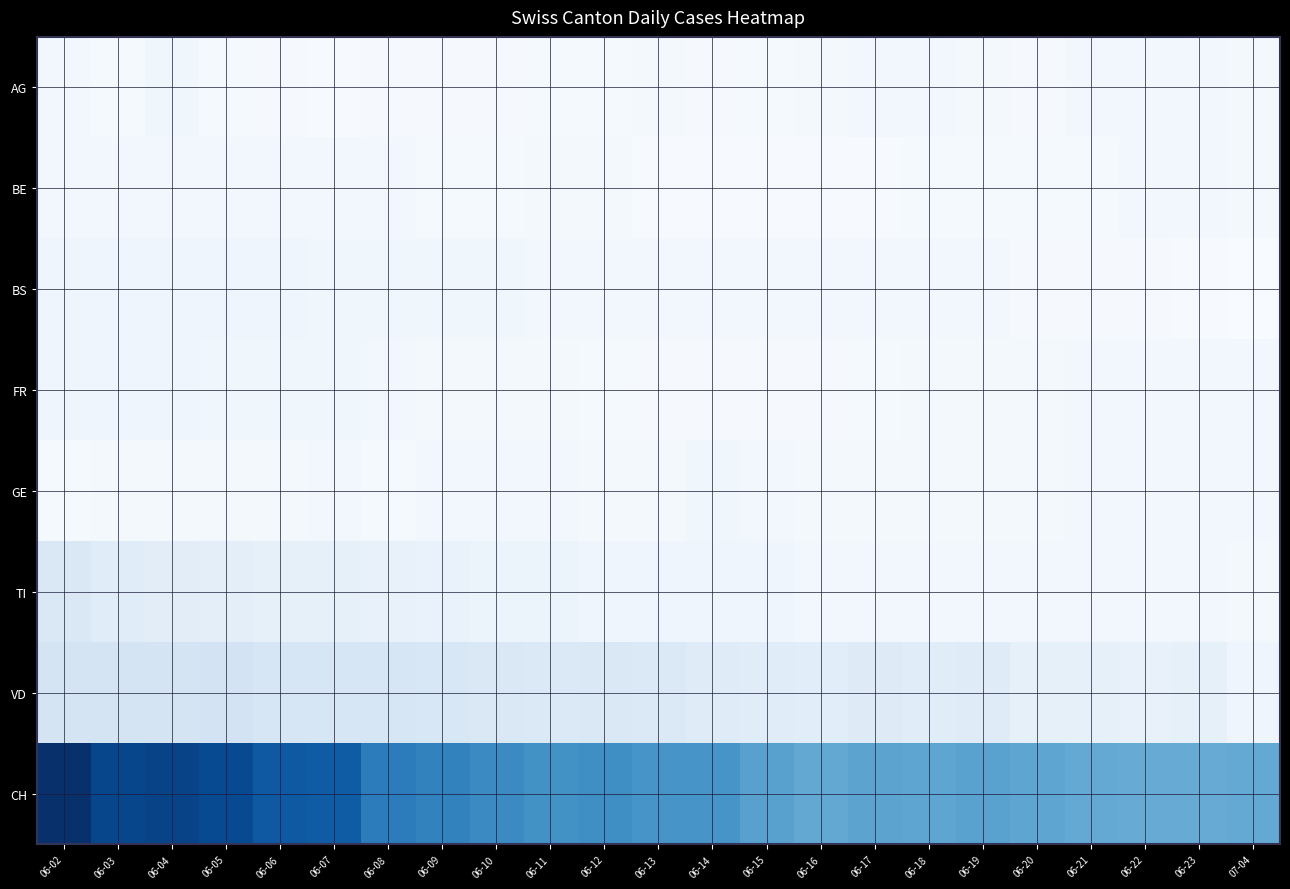

Reading left to right, transcribe all the data shown in this chart.

AG: 06-02=6	06-03=3	06-04=7	06-05=3	06-06=2	06-07=1	06-08=2	06-09=2	06-10=2	06-11=3	06-12=3	06-13=4	06-14=2	06-15=3	06-16=4	06-17=6	06-18=6	06-19=4	06-20=2	06-21=5	06-22=6	06-23=6	07-04=4
BE: 06-02=6	06-03=6	06-04=6	06-05=5	06-06=5	06-07=5	06-08=5	06-09=3	06-10=3	06-11=4	06-12=4	06-13=1	06-14=1	06-15=1	06-16=1	06-17=1	06-18=3	06-19=3	06-20=3	06-21=3	06-22=5	06-23=5	07-04=4
BS: 06-02=9	06-03=9	06-04=9	06-05=9	06-06=8	06-07=7	06-08=7	06-09=7	06-10=7	06-11=5	06-12=5	06-13=5	06-14=5	06-15=5	06-16=5	06-17=5	06-18=5	06-19=5	06-20=2	06-21=2	06-22=2	06-23=1	07-04=0
FR: 06-02=8	06-03=8	06-04=8	06-05=7	06-06=7	06-07=7	06-08=5	06-09=4	06-10=4	06-11=4	06-12=3	06-13=2	06-14=2	06-15=2	06-16=2	06-17=3	06-18=4	06-19=4	06-20=4	06-21=5	06-22=5	06-23=5	07-04=5
GE: 06-02=3	06-03=4	06-04=4	06-05=4	06-06=4	06-07=5	06-08=3	06-09=5	06-10=5	06-11=6	06-12=4	06-13=4	06-14=7	06-15=5	06-16=4	06-17=4	06-18=4	06-19=4	06-20=4	06-21=6	06-22=6	06-23=6	07-04=5
TI: 06-02=28	06-03=22	06-04=20	06-05=19	06-06=16	06-07=16	06-08=15	06-09=13	06-10=10	06-11=10	06-12=9	06-13=9	06-14=9	06-15=8	06-16=6	06-17=6	06-18=6	06-19=6	06-20=6	06-21=6	06-22=5	06-23=5	07-04=4
VD: 06-02=34	06-03=34	06-04=34	06-05=35	06-06=31	06-07=31	06-08=31	06-09=30	06-10=28	06-11=27	06-12=28	06-13=27	06-14=23	06-15=22	06-16=21	06-17=24	06-18=22	06-19=23	06-20=16	06-21=16	06-22=15	06-23=16	07-04=9
CH: 06-02=194	06-03=177	06-04=179	06-05=174	06-06=163	06-07=161	06-08=137	06-09=132	06-10=126	06-11=121	06-12=123	06-13=118	06-14=118	06-15=108	06-16=102	06-17=106	06-18=104	06-19=107	06-20=104	06-21=101	06-22=99	06-23=99	07-04=101